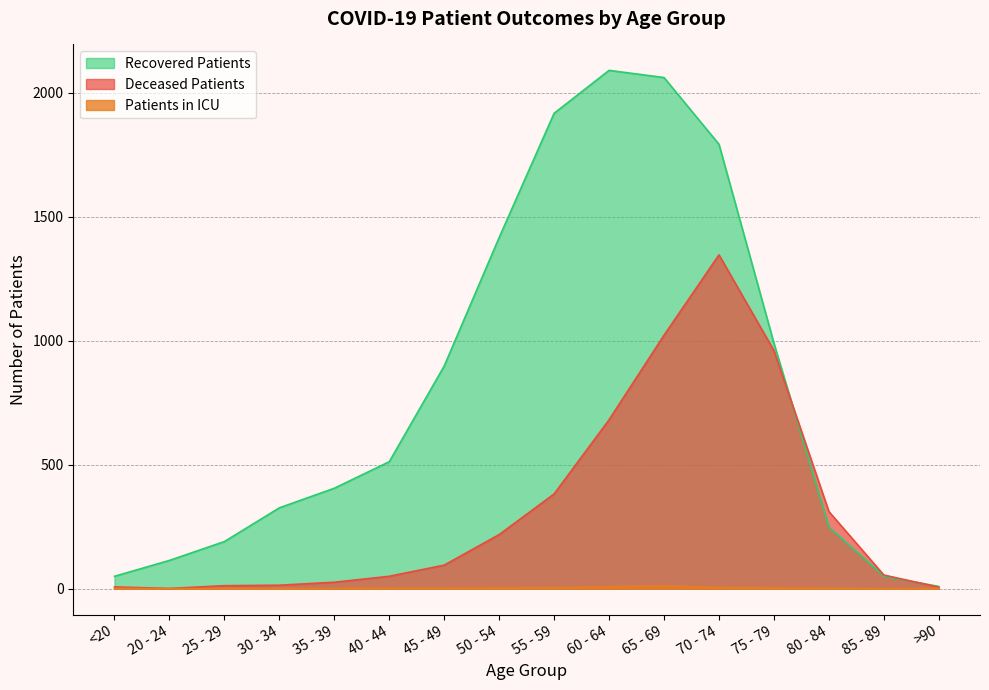

What is the highest value of the patients_in_icu series?

11